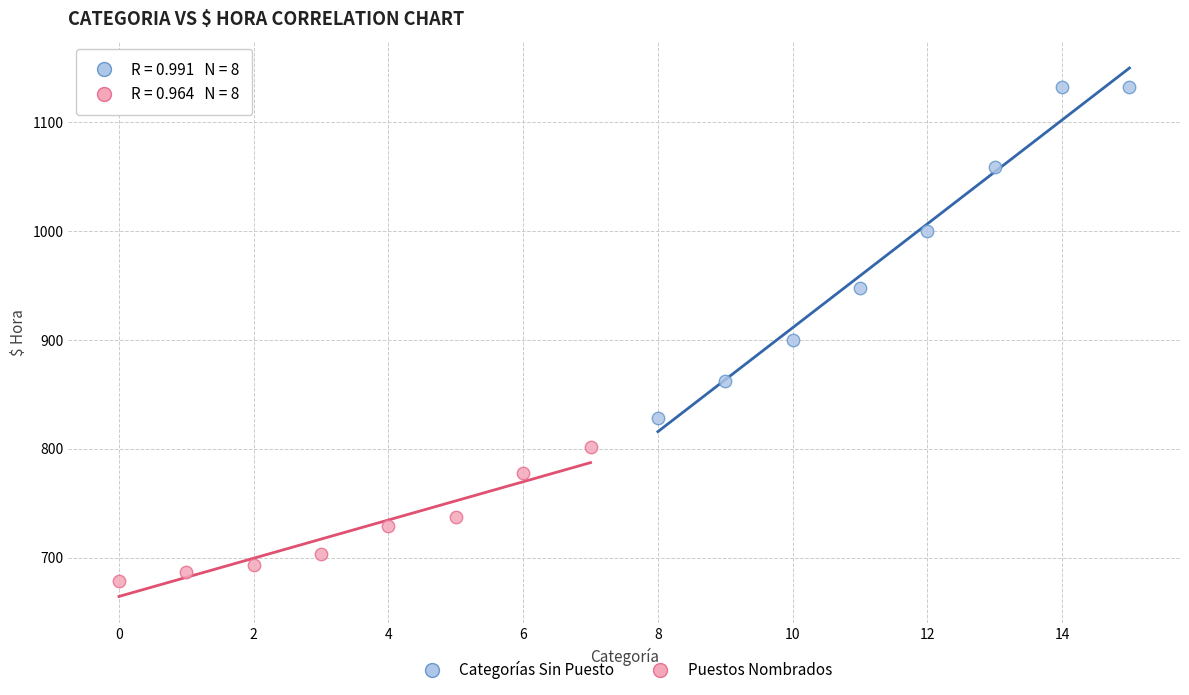

Which series contains the lowest Y value?

Puestos Nombrados